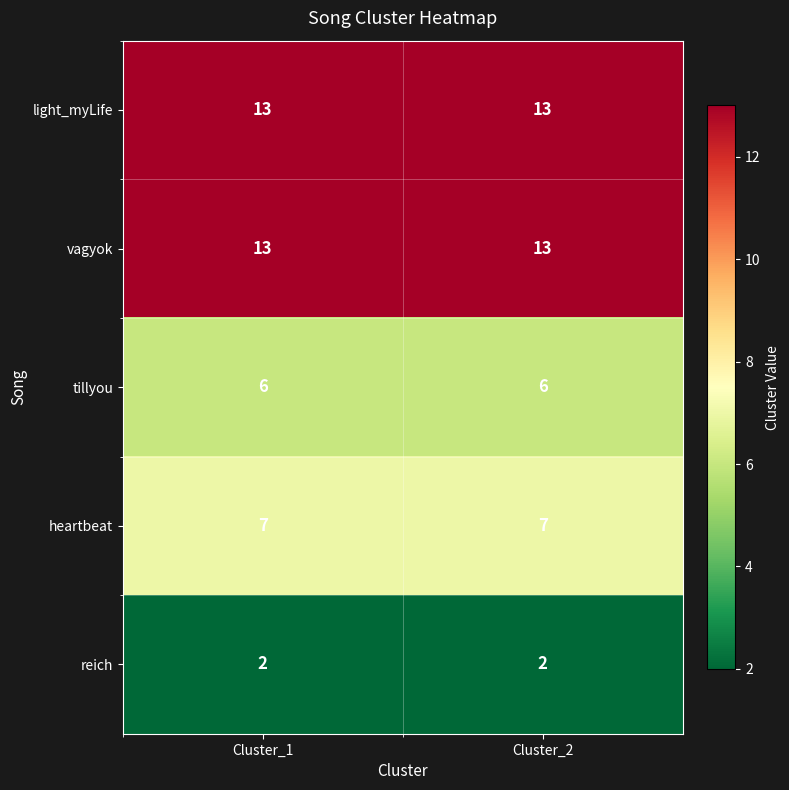

Is the value of reich at Cluster_2 greater than the value of tillyou at Cluster_1?

No